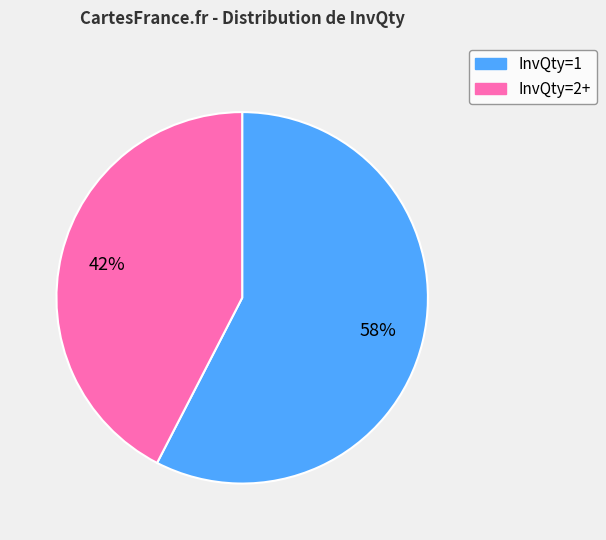

Is the sum of InvQty=2+ and InvQty=1 greater than half?

Yes